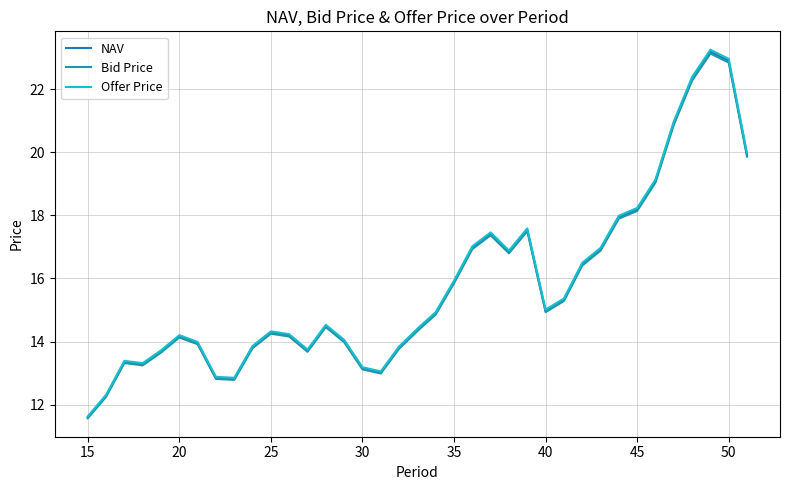

Which category has the lowest value in the NAV series?

15